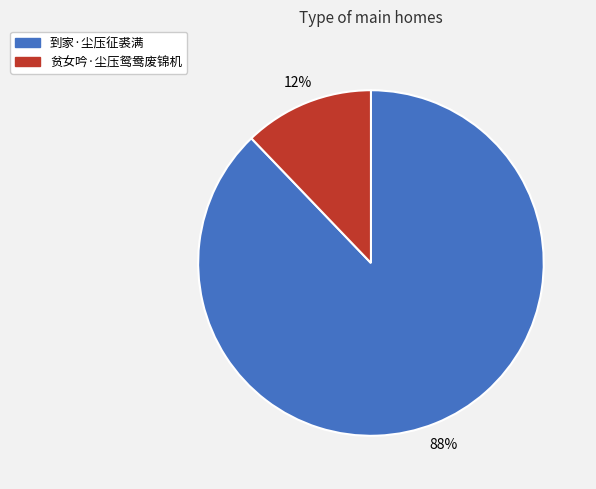

How many slices are in this pie chart?

2